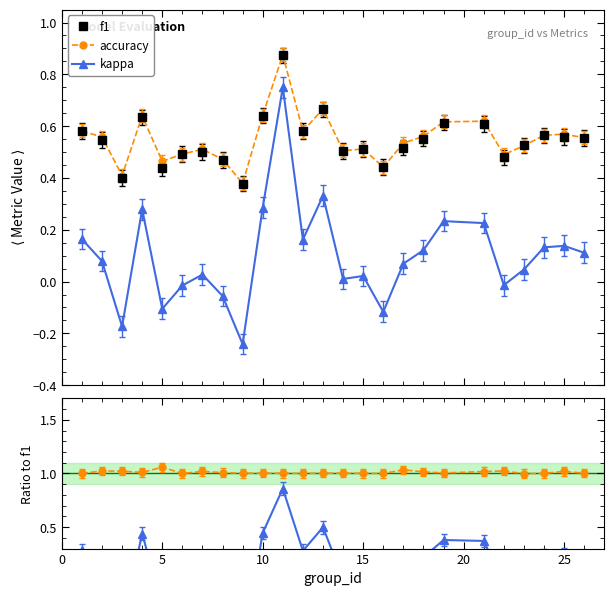

True or false: accuracy and kappa cross at least once.

False